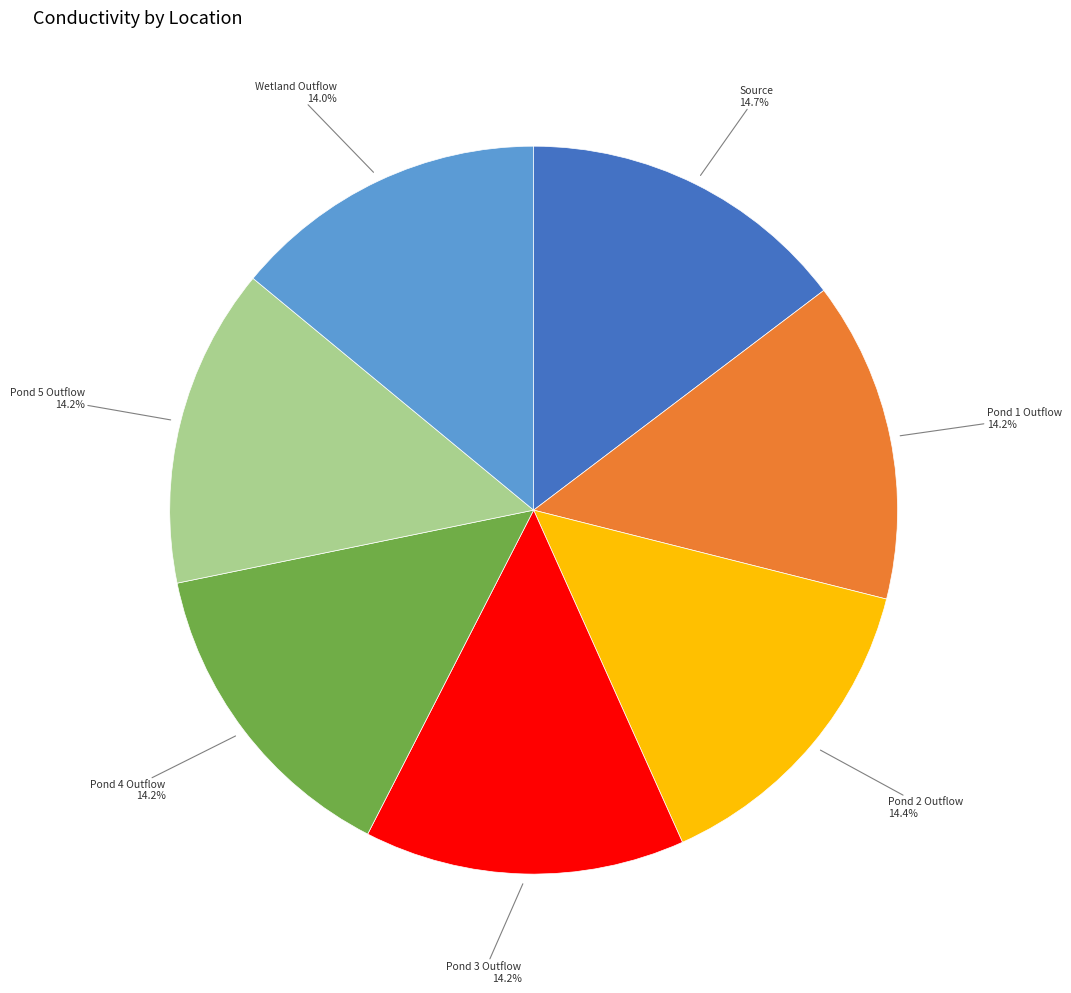

Is there a majority slice in this chart?

No